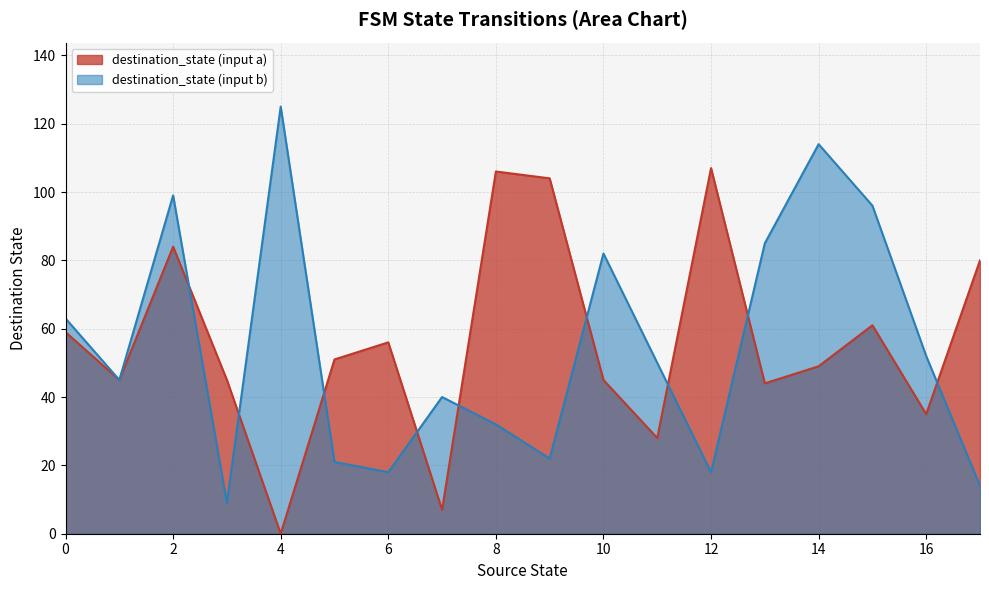

True or false: destination_state (input b) has a value of 18 at 6.

True